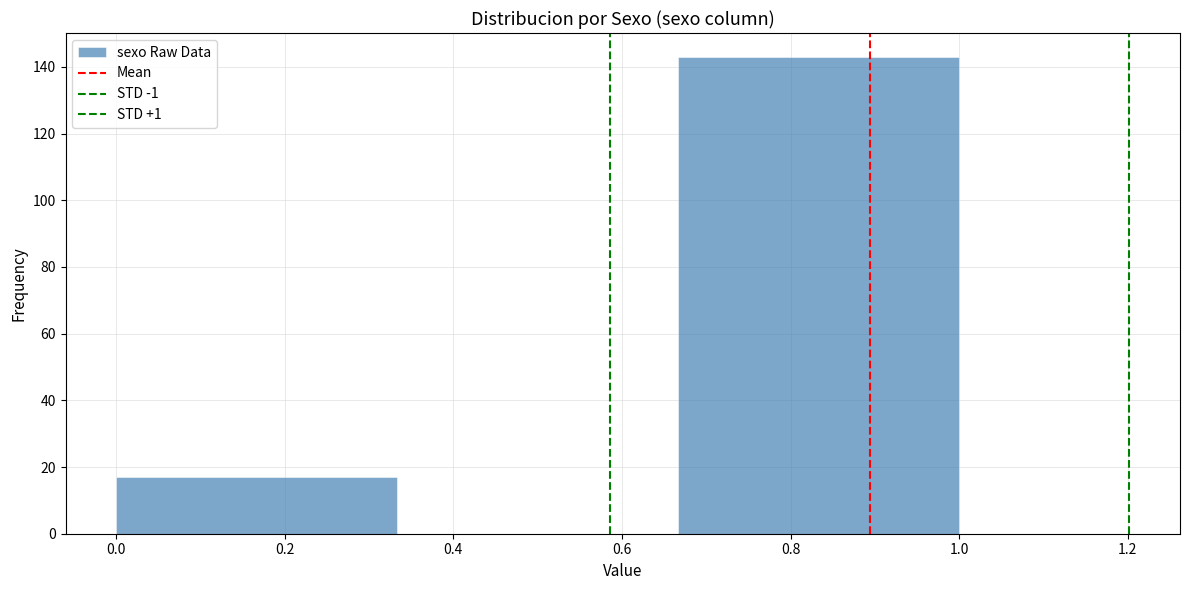

Reading left to right, transcribe this chart: for each bar, give the range it covers on the x-axis and its height. Neither the bar edges nor the heights are printed on the chart, so give them approximately, as read against the axes.

0.00 to 0.34: 18
0.34 to 0.66: 0
0.66 to 1.00: 144